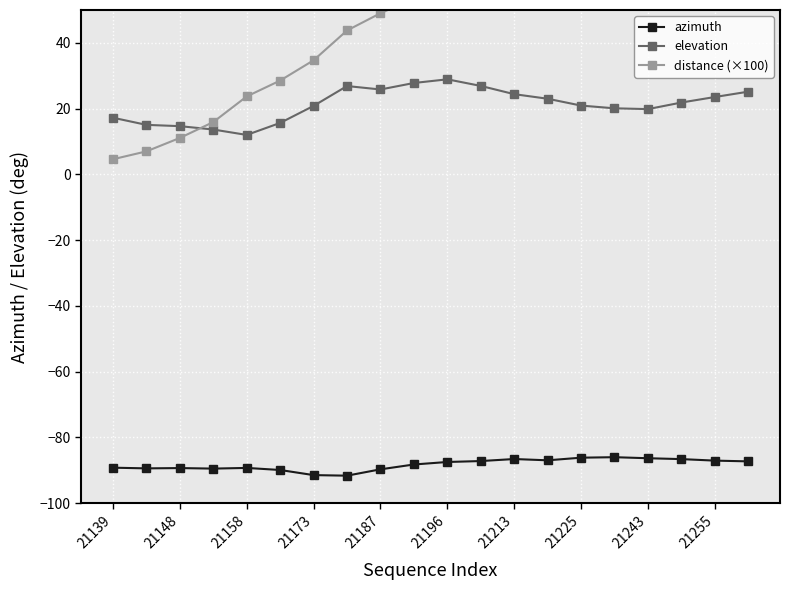

True or false: elevation and azimuth cross at least once.

False